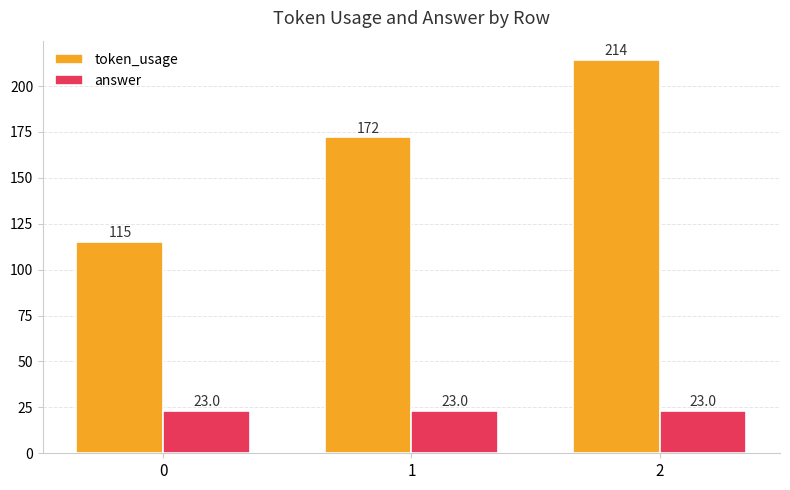

What is the total value across all series at 0?

138